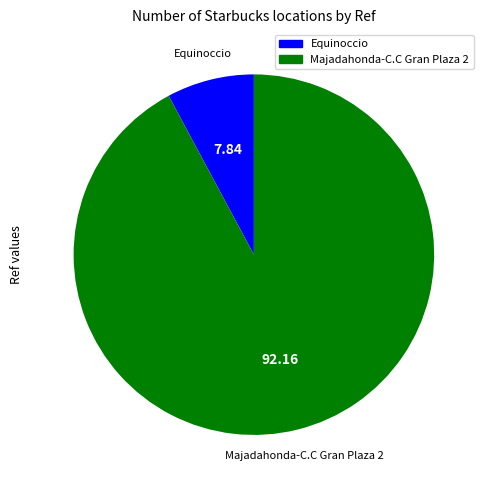

Which slice represents more than half of the pie?

Majadahonda-C.C Gran Plaza 2